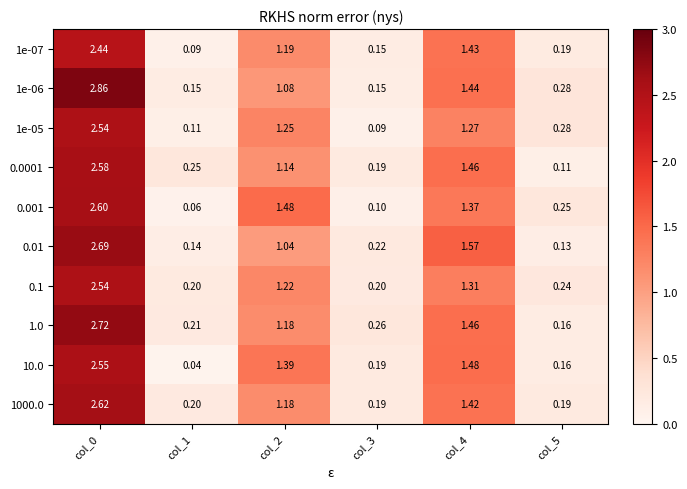

Is the value of 1000.0 at col_4 greater than the value of 1e-07 at col_0?

No